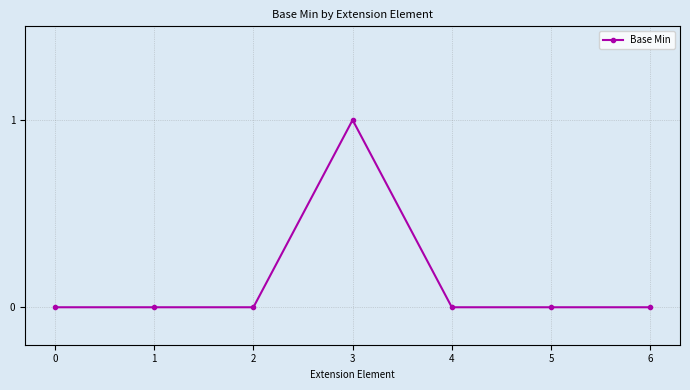

Which label corresponds to the largest value in the chart?

3